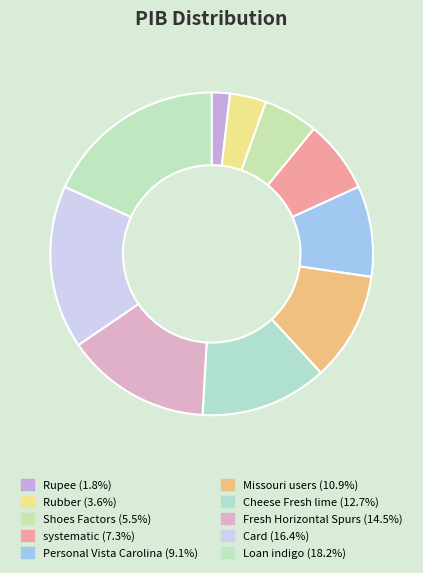

Is there any slice that represents more than half of the pie?

No